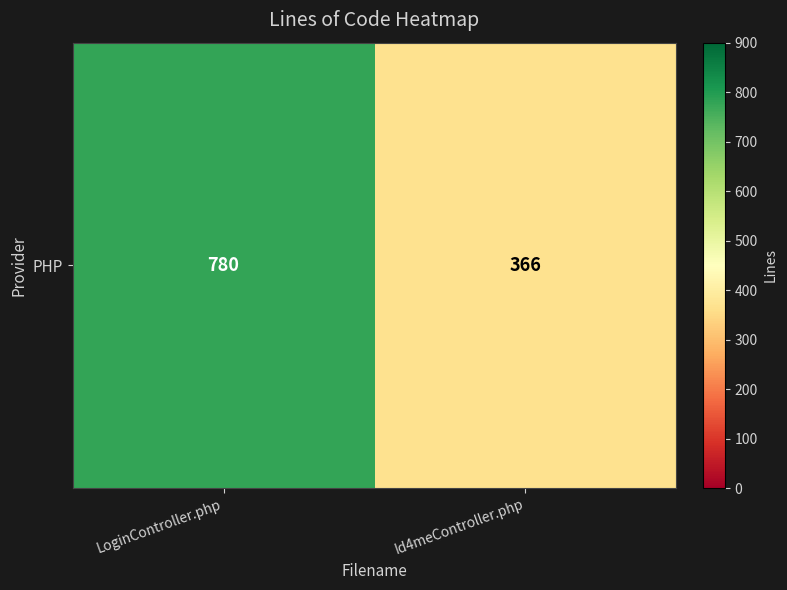

How many values are between 366 and 780?

2